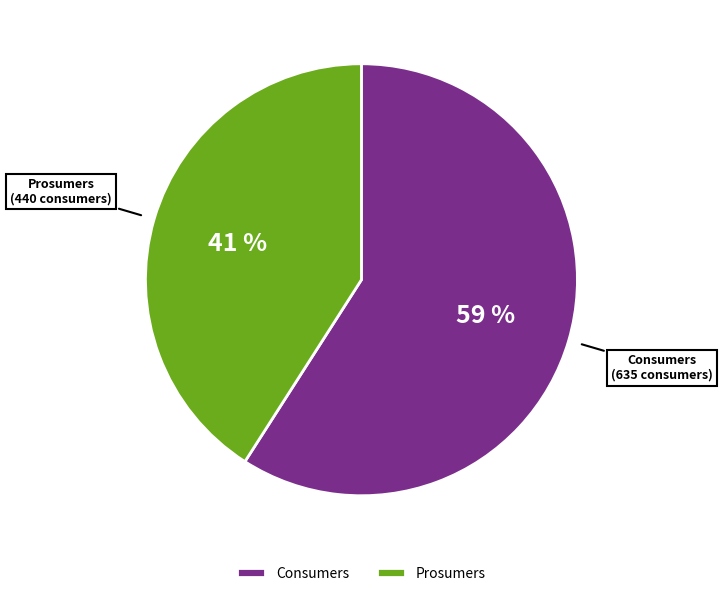

Between Prosumers and Consumers, which is larger?

Consumers